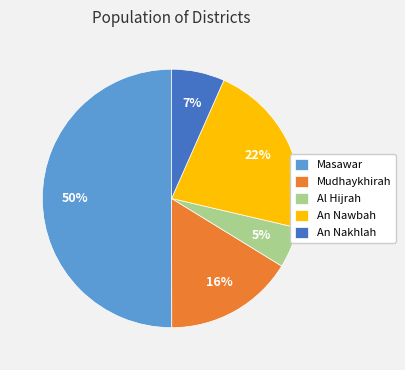

What is the largest slice in the pie chart?

Masawar